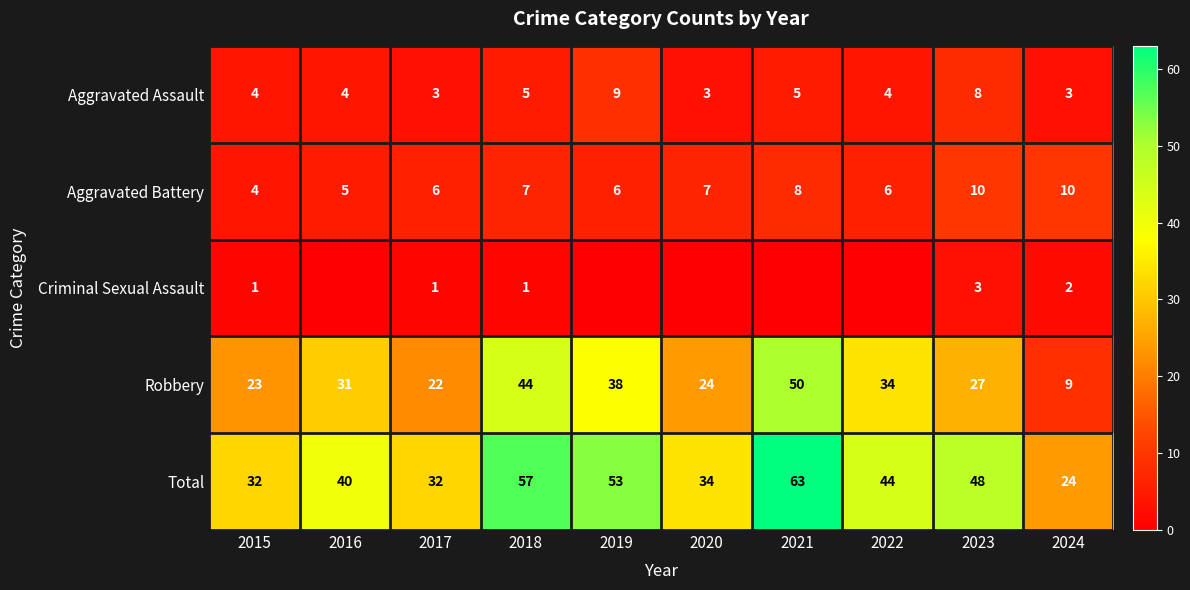

What is the difference between the maximum and minimum values in the Total series?

39